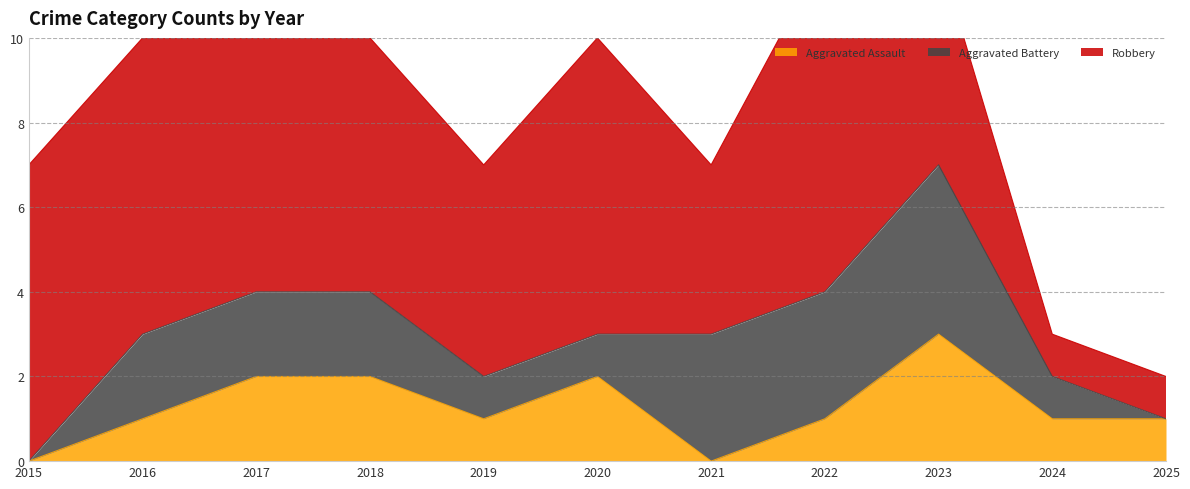

What is the difference between the maximum and second lowest values in the Aggravated Assault series?

3